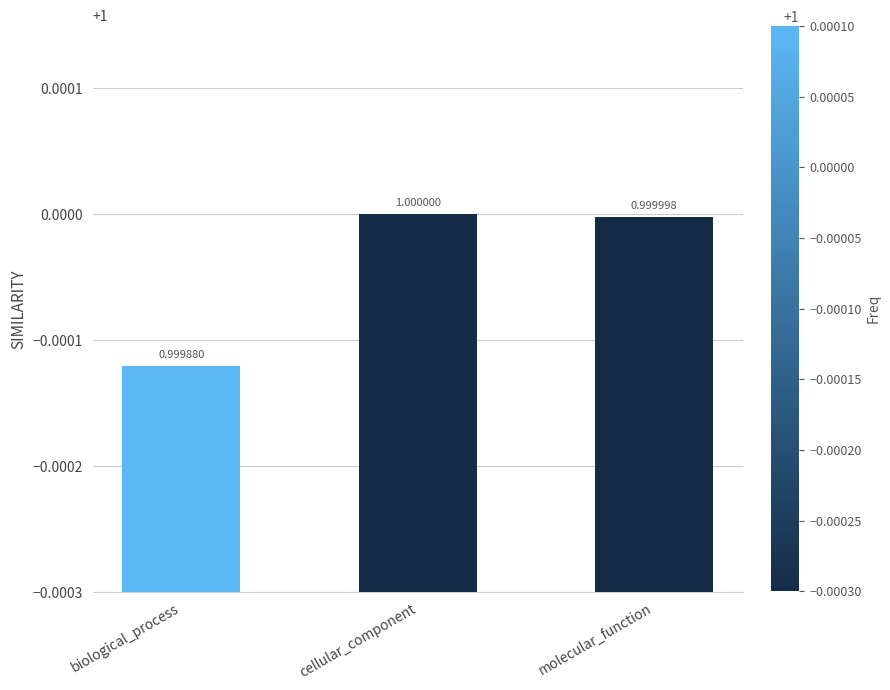

What is the average value?

1.0